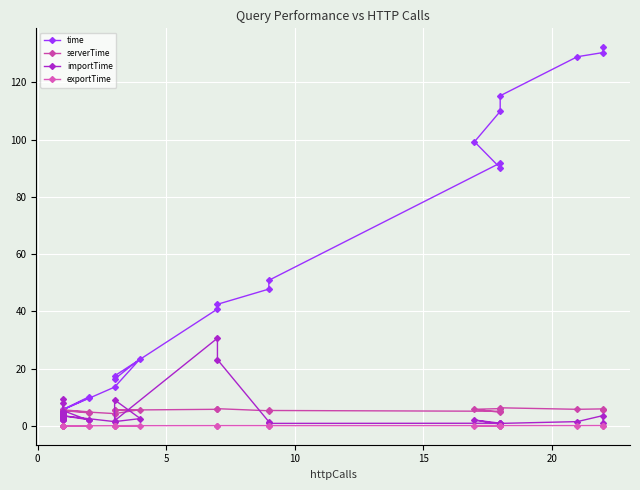

What is the minimum value for importTime?

0.6